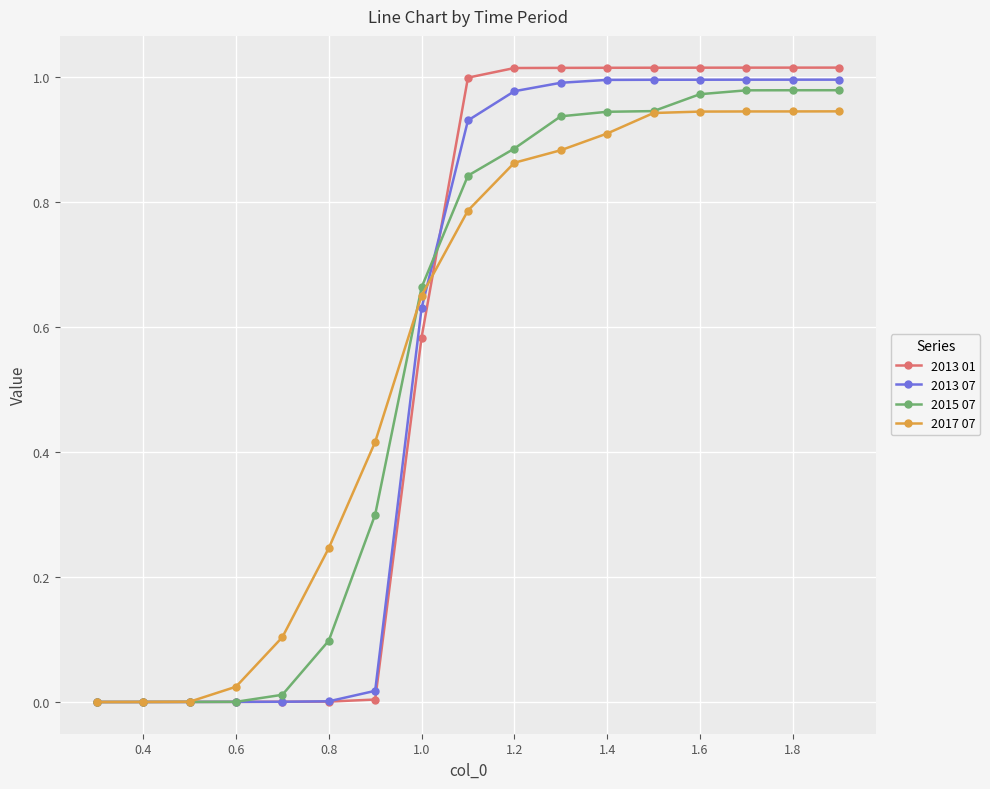

How many data points does each series have?

17